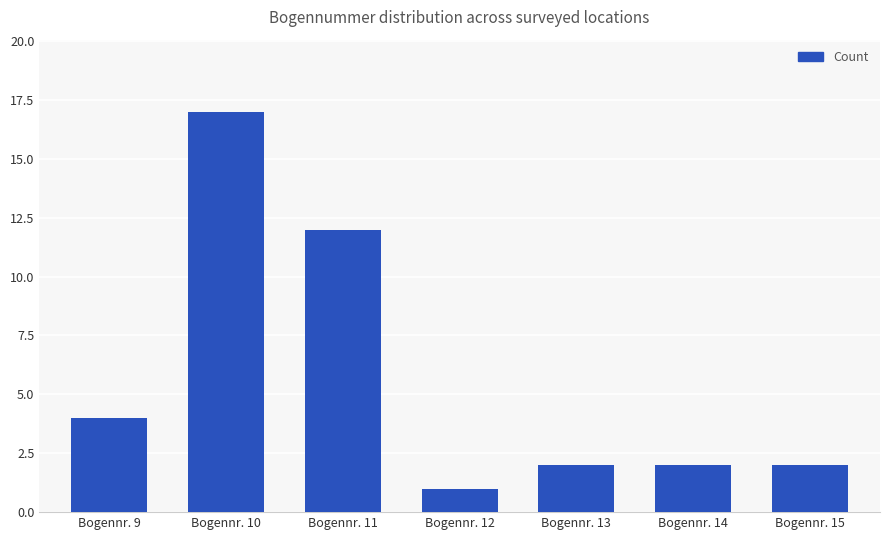

What is the sum of all values?

40